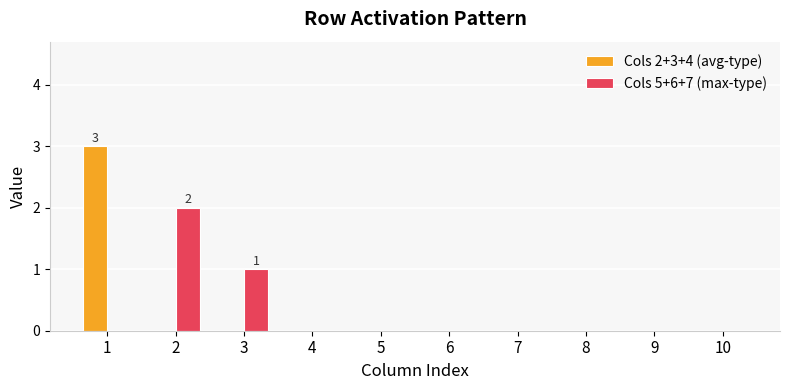

The value of Cols 2+3+4 (avg-type) at 8 is 0. True or false?

True